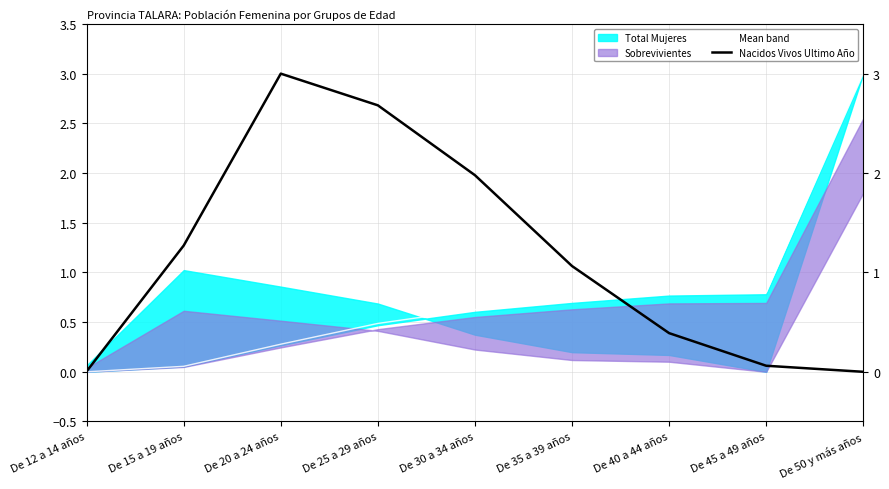

At which label does Mean band reach its peak?

De 50 y más años